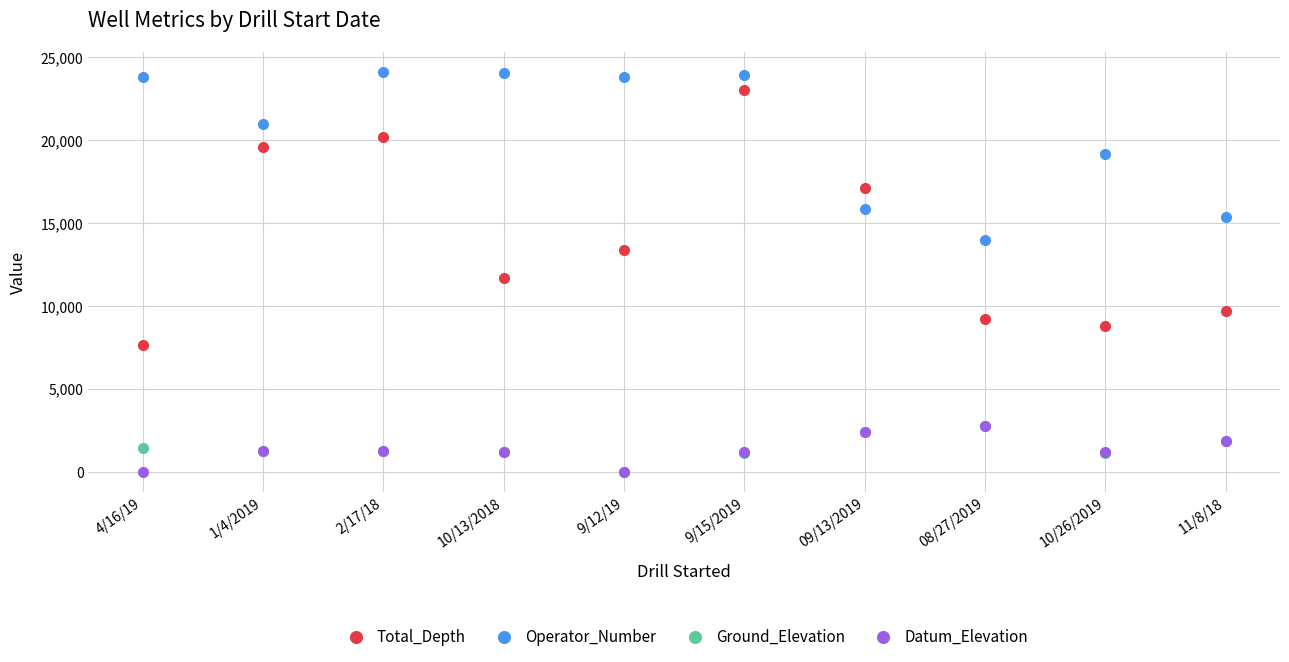

At which label does Operator_Number reach its minimum?

08/27/2019